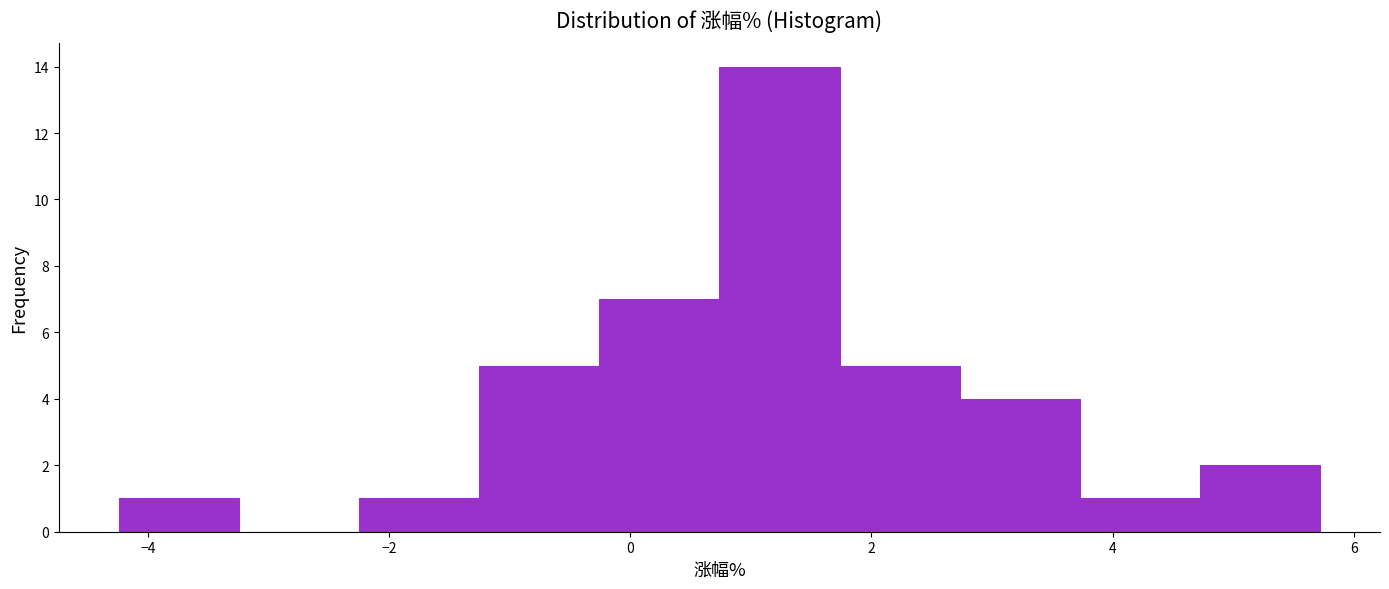

Over which range of the x-axis is the bar tallest?

0.8 to 1.8